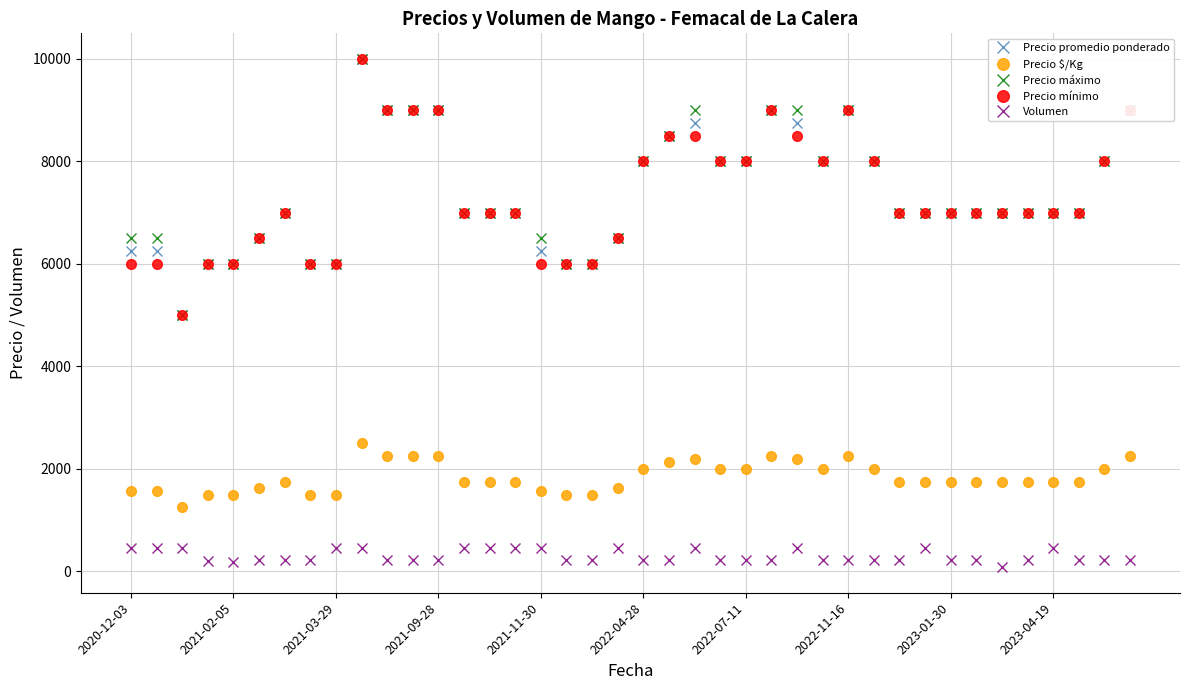

True or false: Precio mínimo and Precio $/Kg intersect in this chart.

False